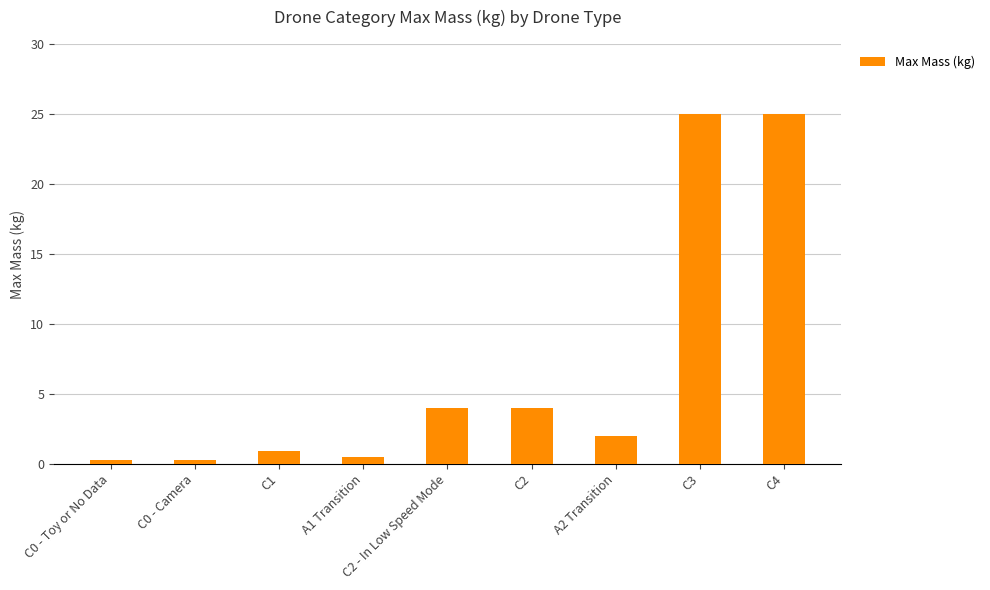

What is the average value?

6.9